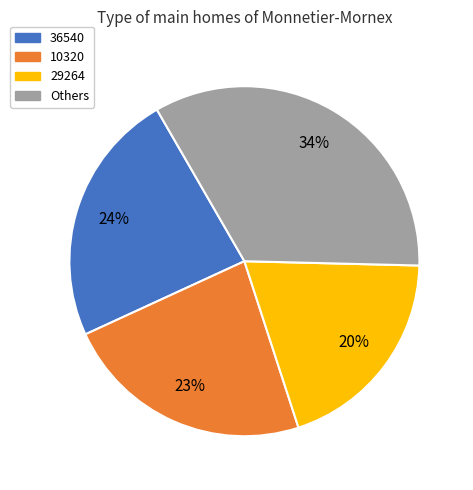

Which slice is the largest?

Others